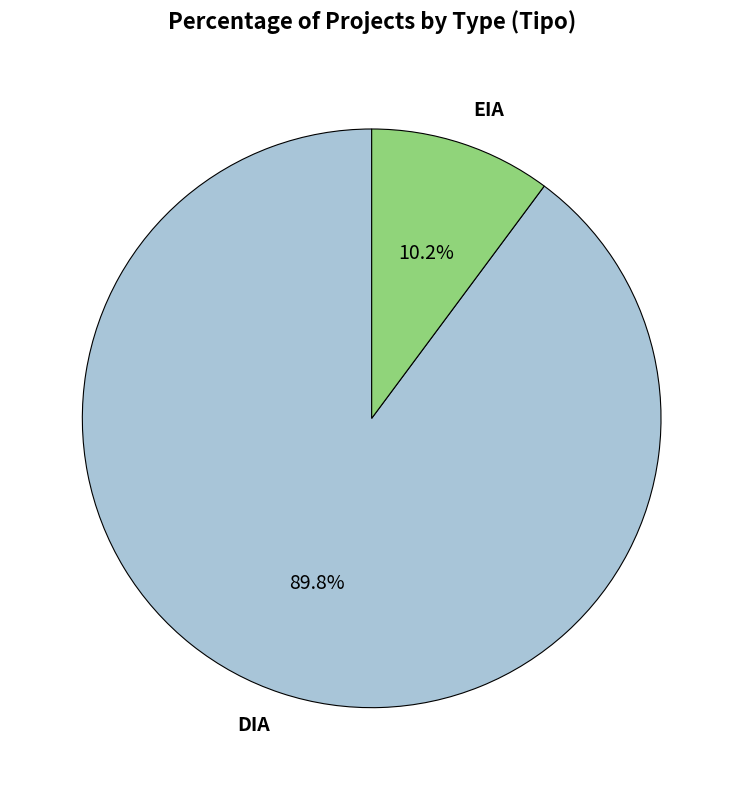

Rank the categories by value from lowest to highest.

EIA, DIA